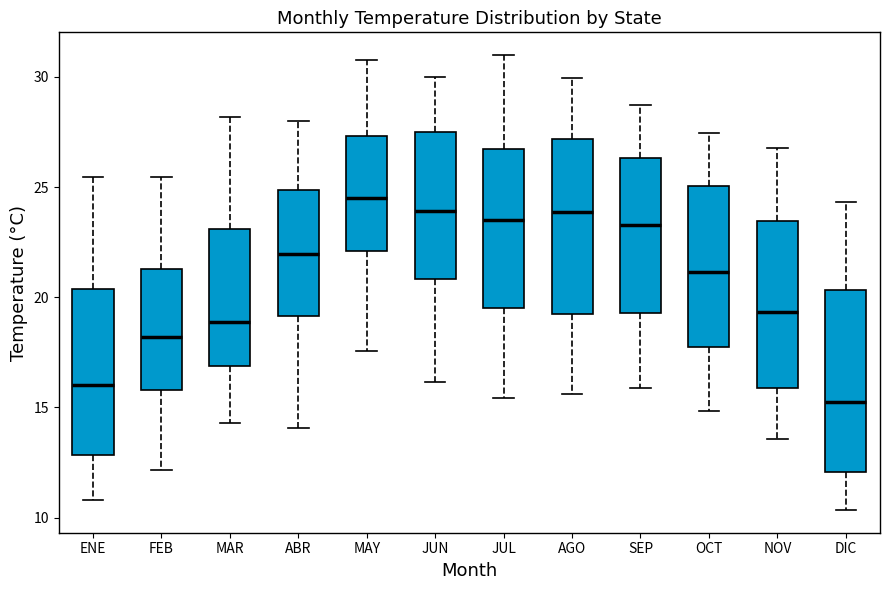

Reading left to right, transcribe this box plot: for each box, give where its median line is, the range the box spans, and where its two whiskers end, as read against the y-axis. The values are not printed on the chart, so give them approximately, as read against the axis.

ENE: median 16.0, box 13.0 to 20.5, whiskers 11.0 to 25.5
FEB: median 18.0, box 16.0 to 21.5, whiskers 12.0 to 25.5
MAR: median 19.0, box 17.0 to 23.0, whiskers 14.5 to 28.0
ABR: median 22.0, box 19.0 to 25.0, whiskers 14.0 to 28.0
MAY: median 24.5, box 22.0 to 27.5, whiskers 17.5 to 31.0
JUN: median 24.0, box 21.0 to 27.5, whiskers 16.0 to 30.0
JUL: median 23.5, box 19.5 to 26.5, whiskers 15.5 to 31.0
AGO: median 24.0, box 19.0 to 27.0, whiskers 15.5 to 30.0
SEP: median 23.5, box 19.5 to 26.5, whiskers 16.0 to 28.5
OCT: median 21.0, box 17.5 to 25.0, whiskers 15.0 to 27.5
NOV: median 19.5, box 16.0 to 23.5, whiskers 13.5 to 27.0
DIC: median 15.5, box 12.0 to 20.5, whiskers 10.5 to 24.5